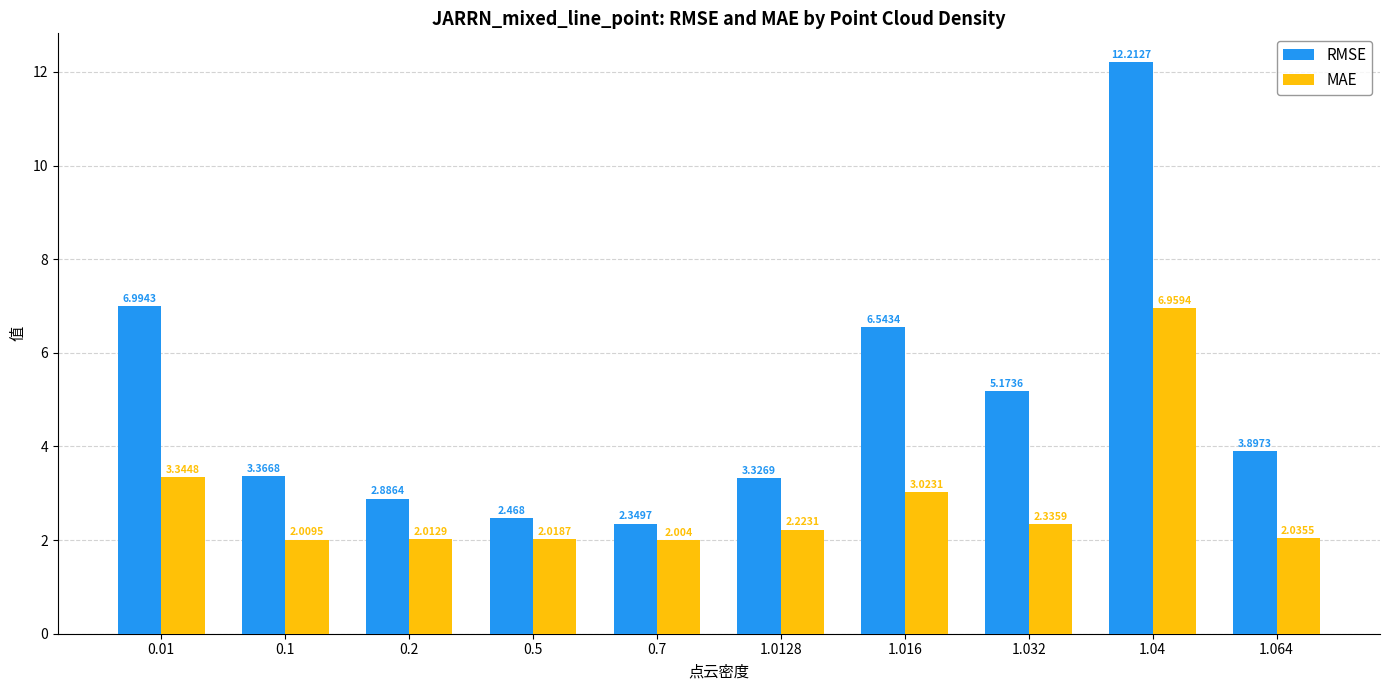

Which series changed the most between 0.01 and 1.04?

RMSE